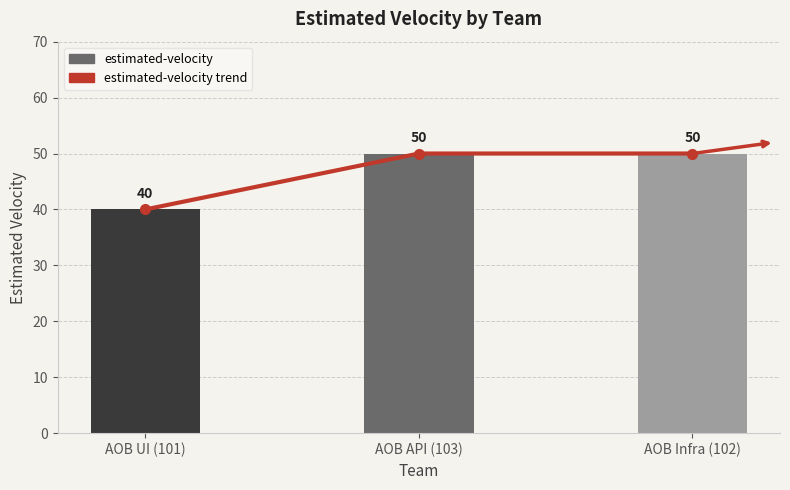

What is the difference between the estimated-velocity trend values at AOB Infra (102) and AOB UI (101)?

10